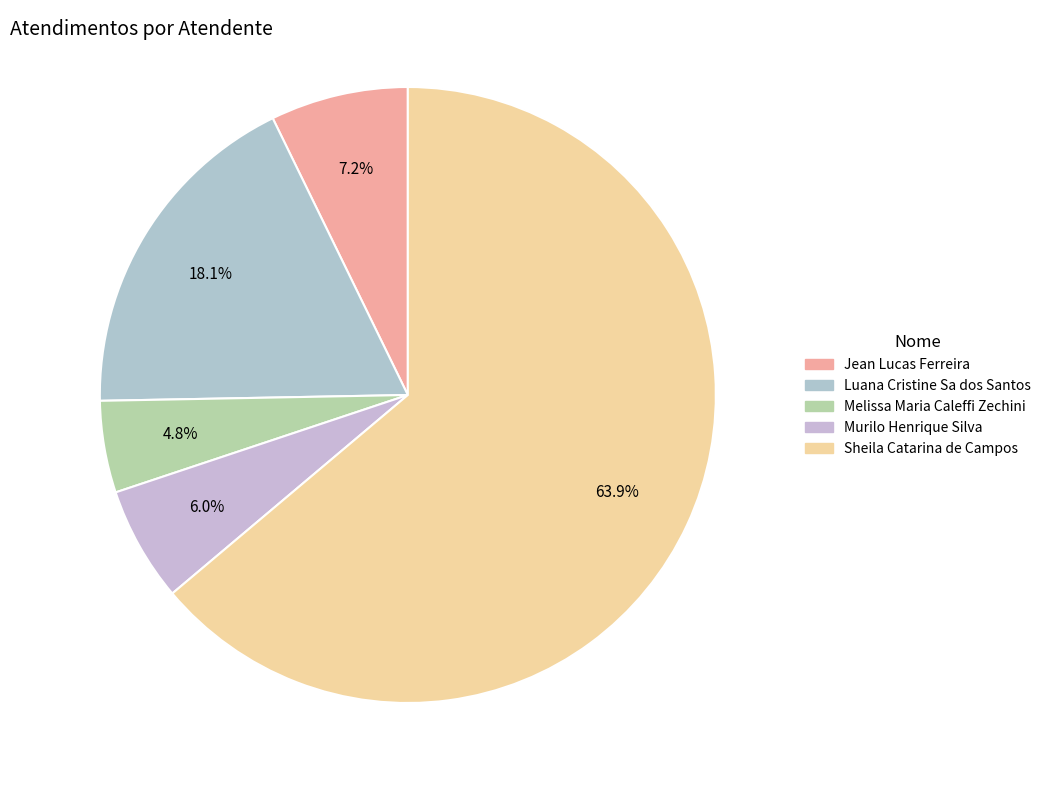

What is the smallest slice in the pie chart?

Melissa Maria Caleffi Zechini